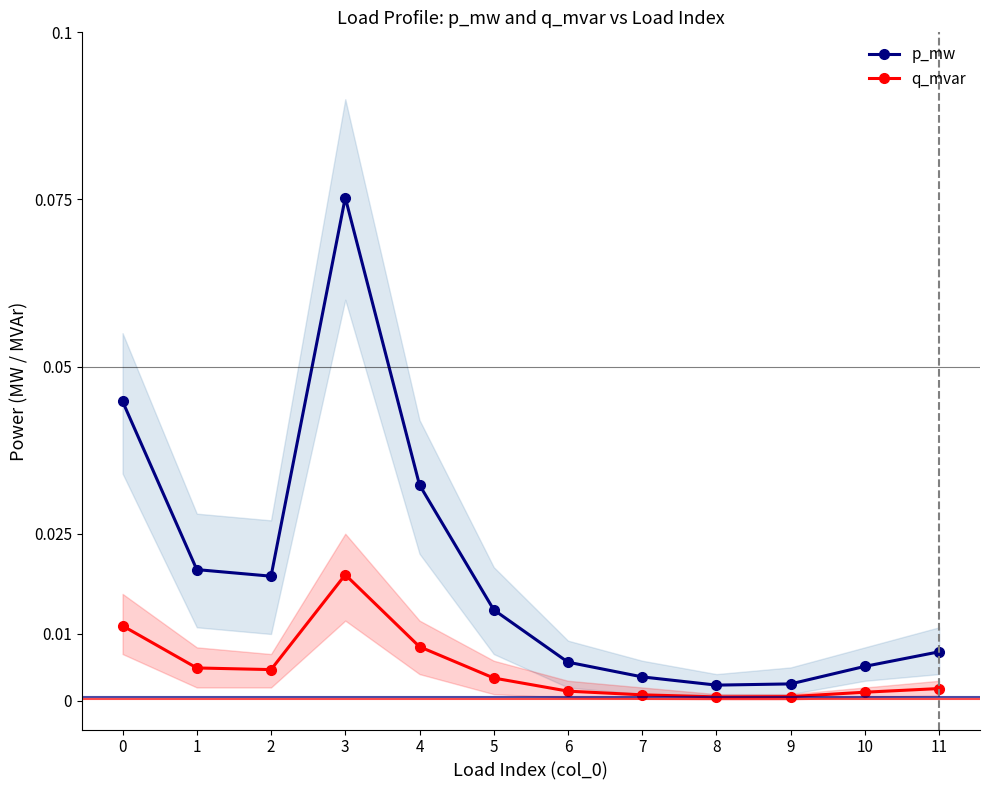

True or false: p_mw has more than 2 interior local peaks.

False